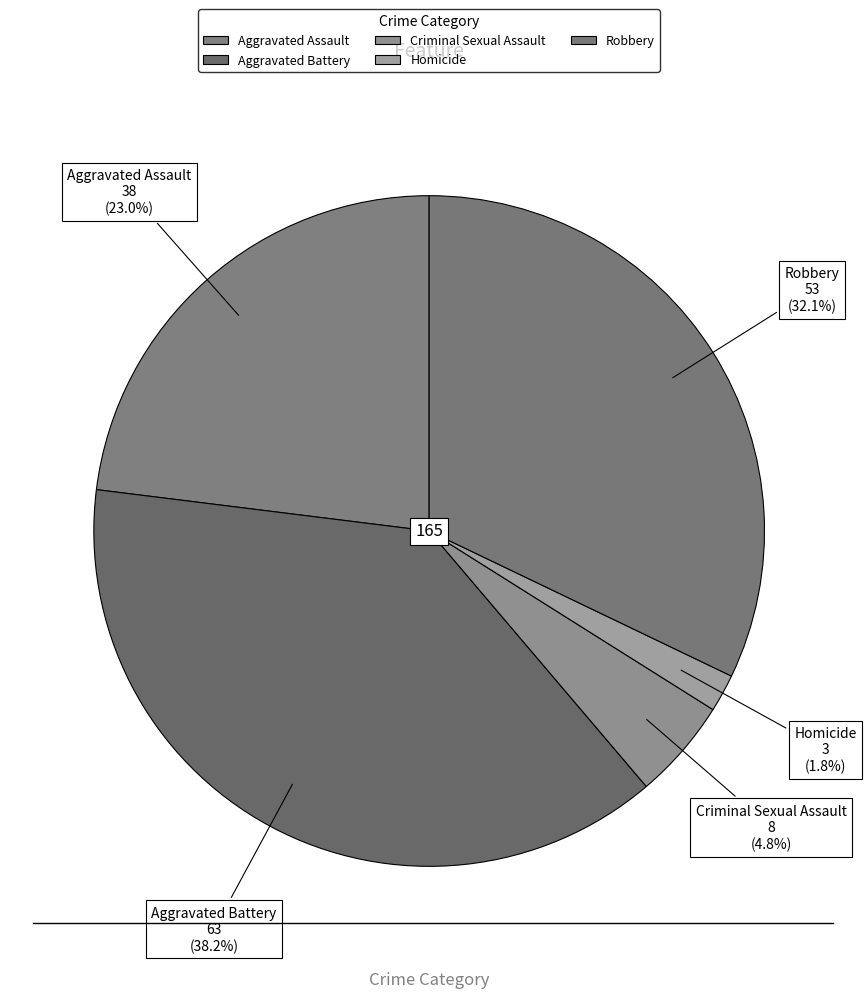

Between Aggravated Battery and Aggravated Assault, which is larger?

Aggravated Battery